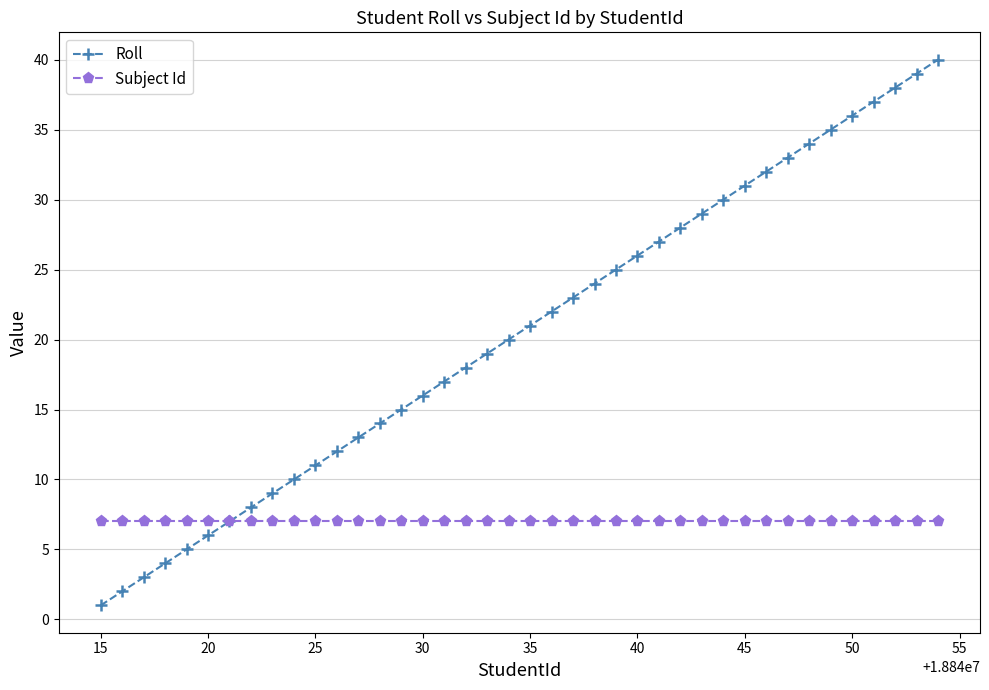

List the series in order of their peak value, highest first.

Roll, Subject Id